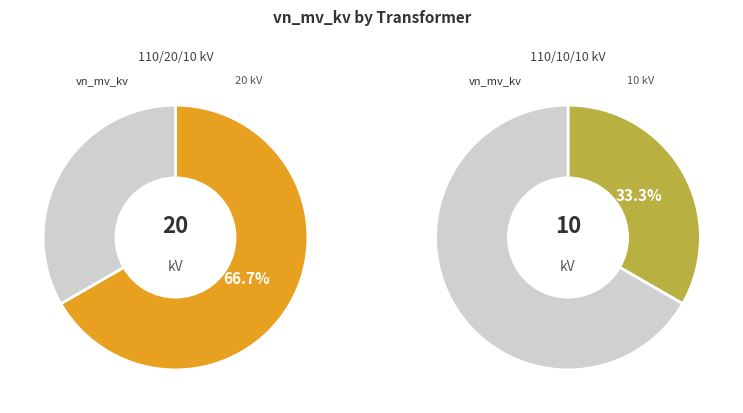

To the nearest percent, what portion does 63/25/38 MVA 110/10/10 kV represent?

33%